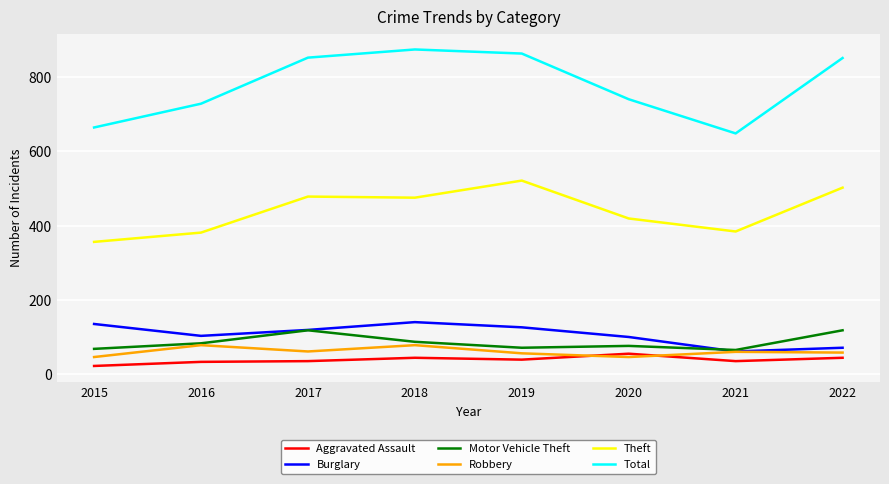

Rank the series at 2022 from highest to lowest value.

Total, Theft, Motor Vehicle Theft, Burglary, Robbery, Aggravated Assault